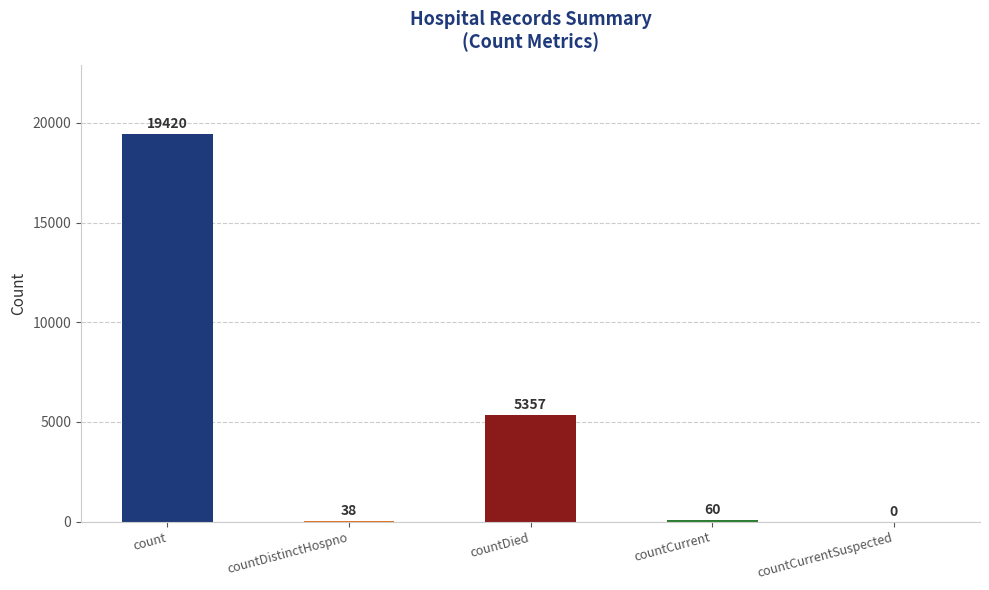

Are the bars grouped side by side (vs. stacked)?

No